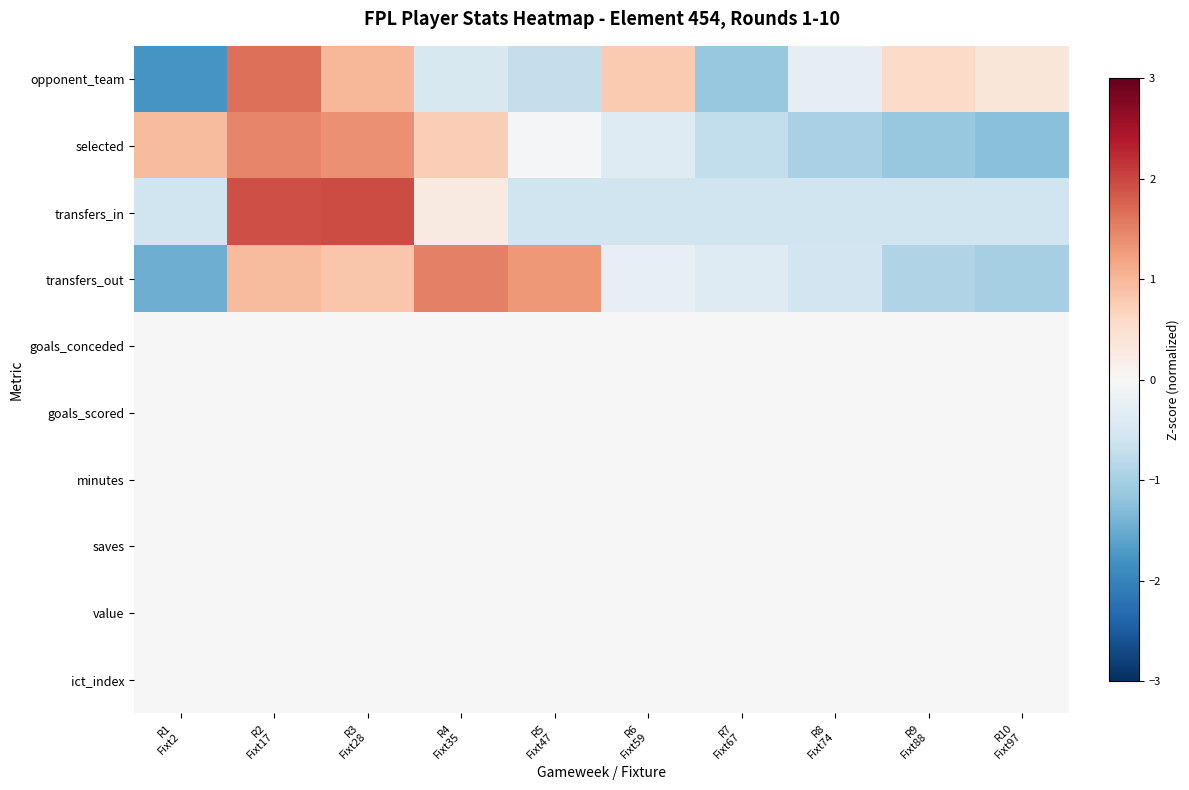

At which category does the chart reach its minimum across all series?

R1
Fixt2